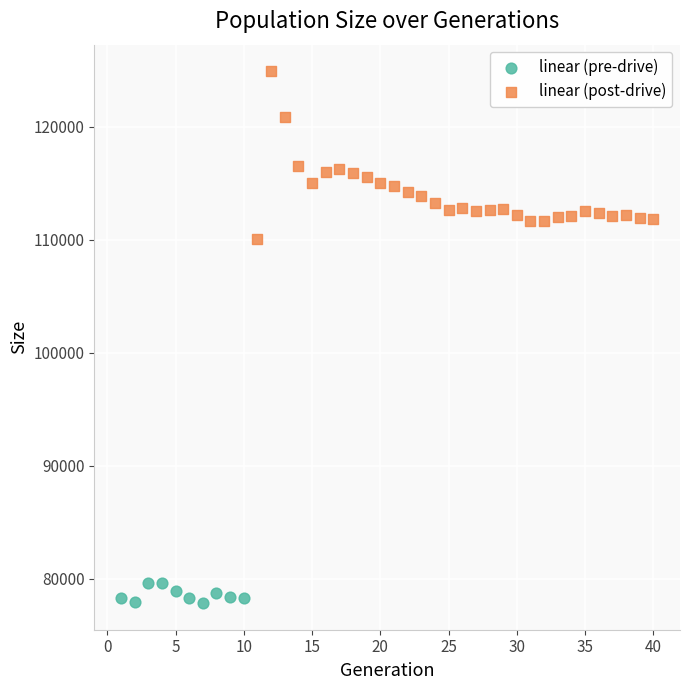

Which series has the largest Y range (max minus min)?

linear (post-drive)